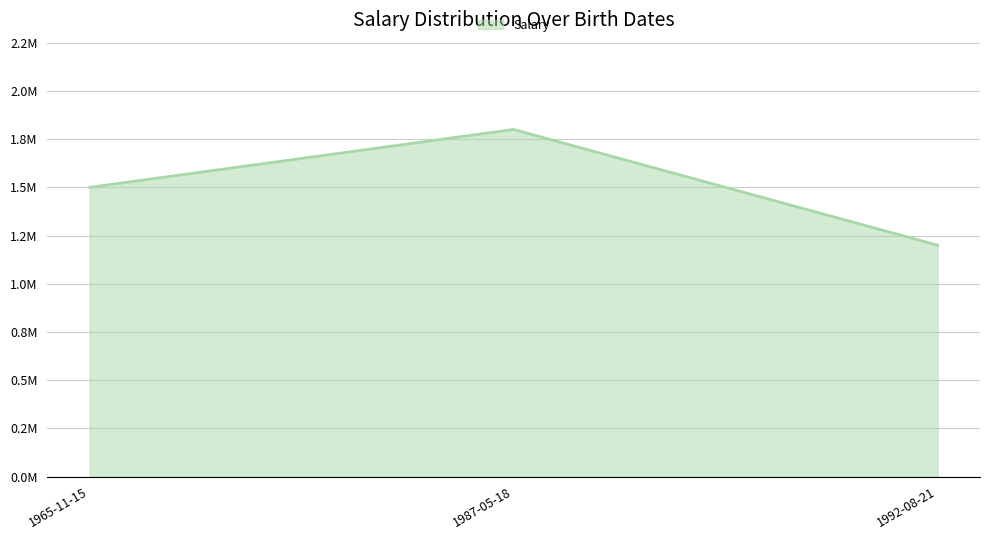

What is the average value?

1500000